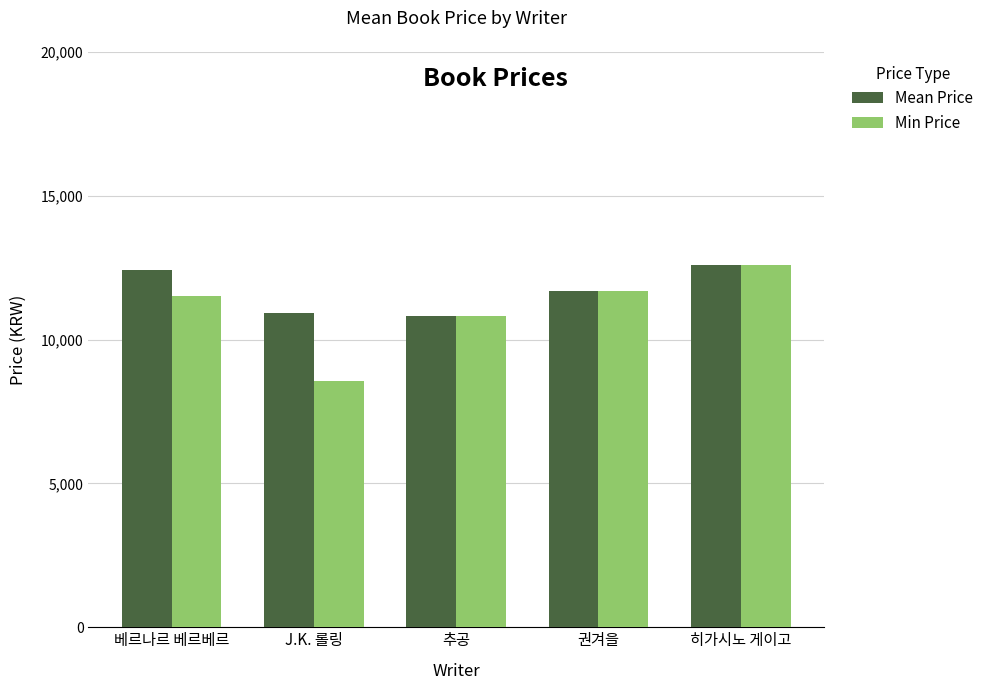

Which series has the largest range (max minus min)?

Min Price